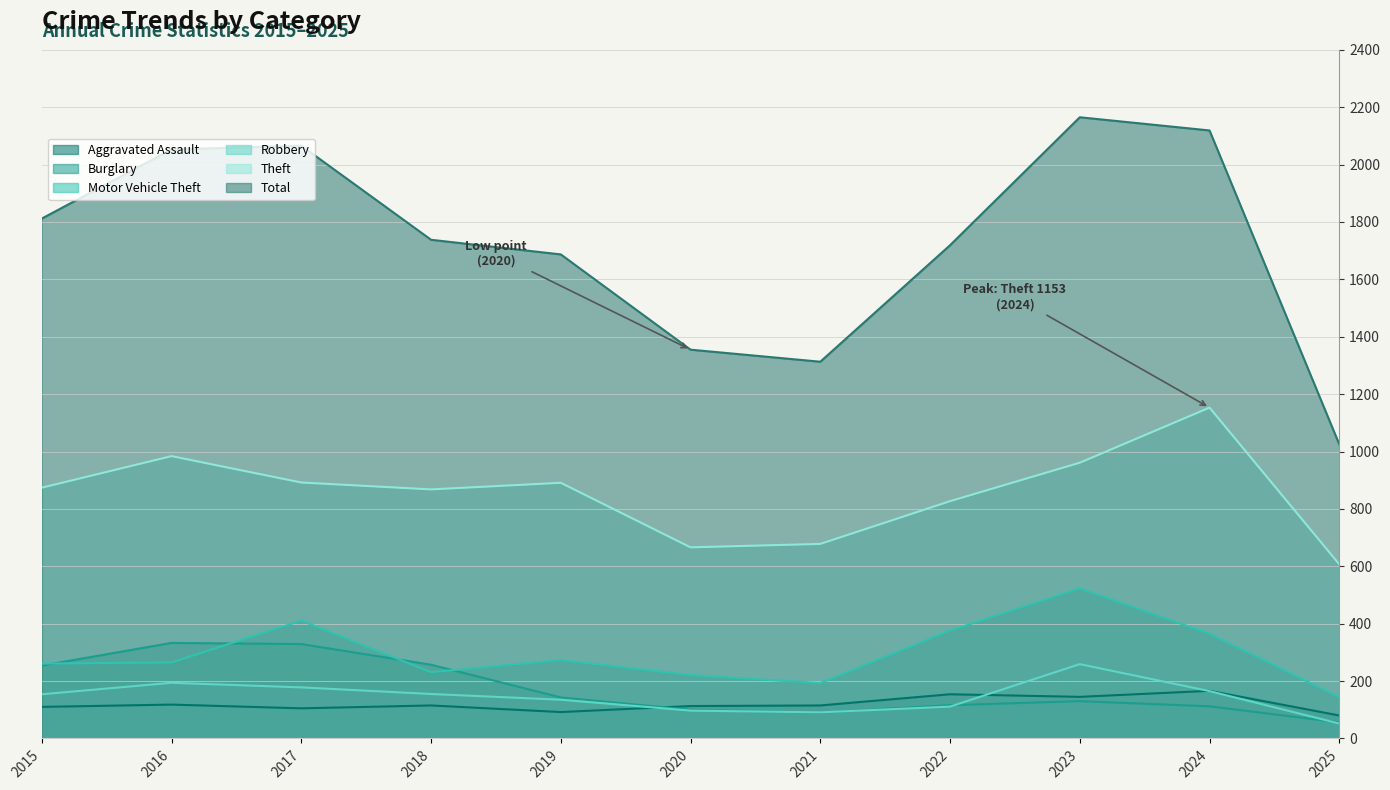

True or false: Theft has a value of 1273 at 2018.

False